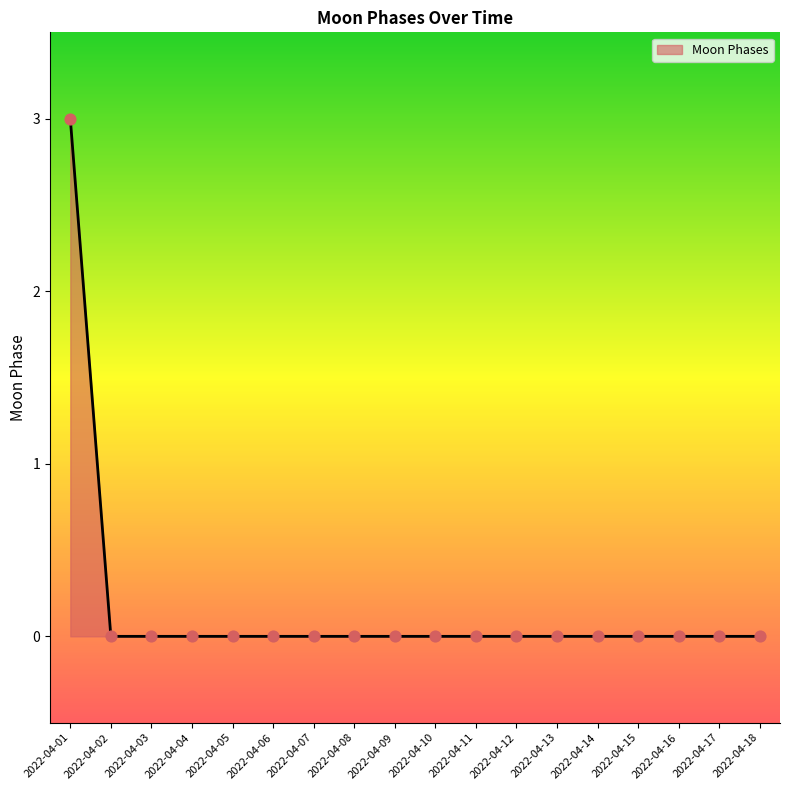

Which has a higher value, 2022-04-01 or 2022-04-12?

2022-04-01